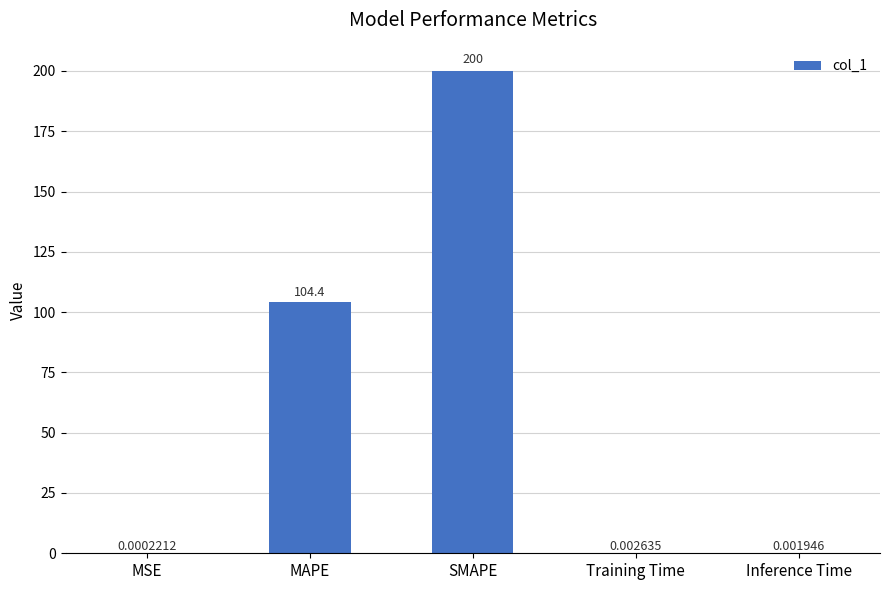

What is the approximate value at SMAPE?

200.0